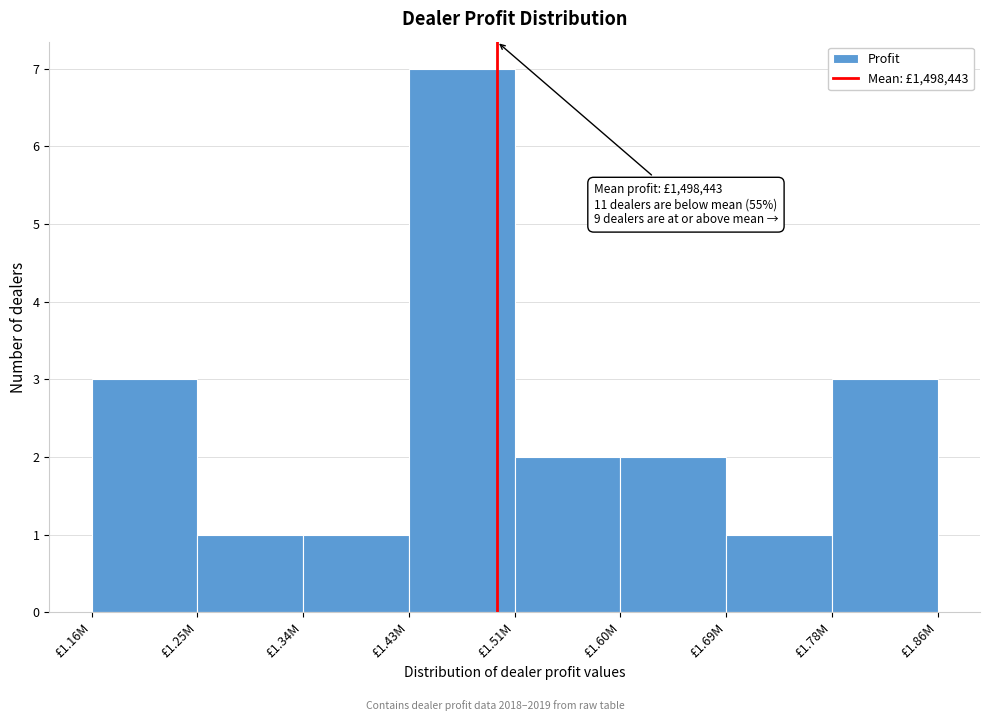

Reading right to left, extract all data points from this chart.

3	1	2	2	7	1	1	3